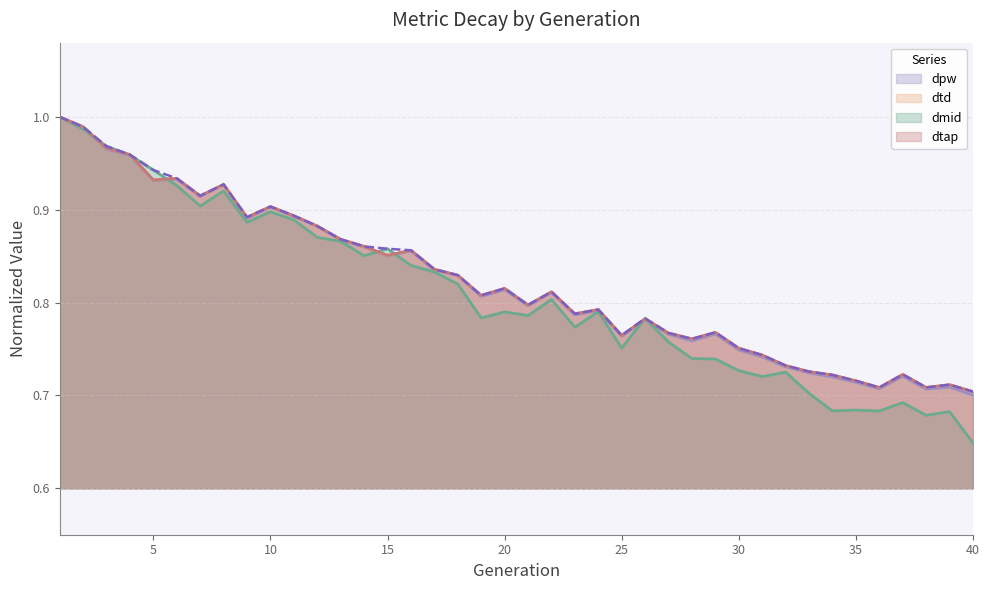

What is the average value of the dtd series?

0.8